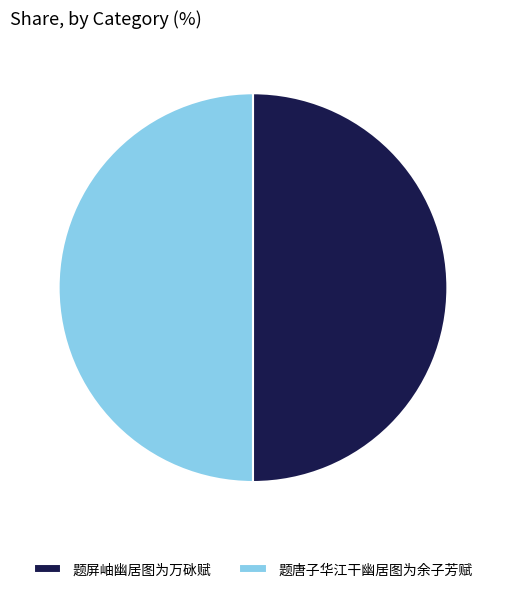

How many segments does this pie chart have?

2